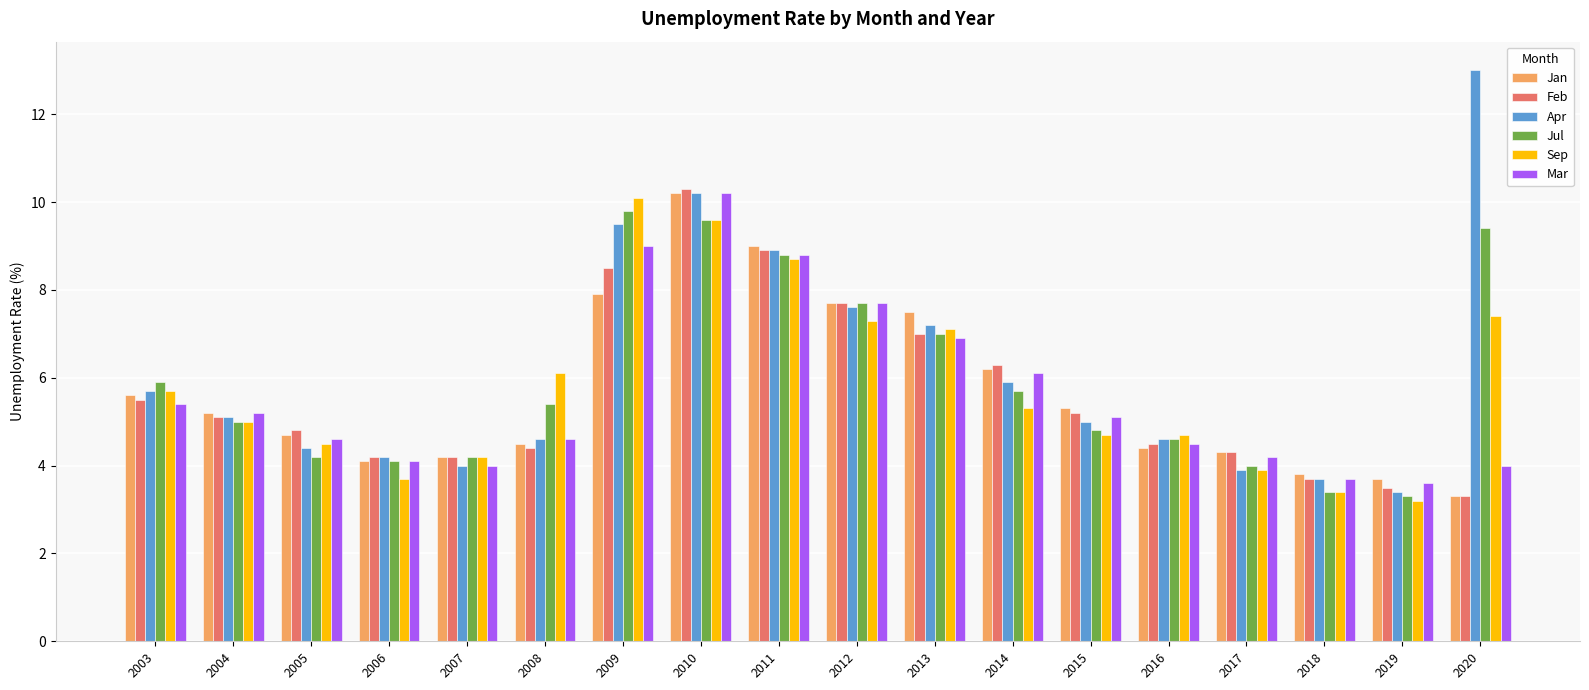

How many bars are there in total?

108